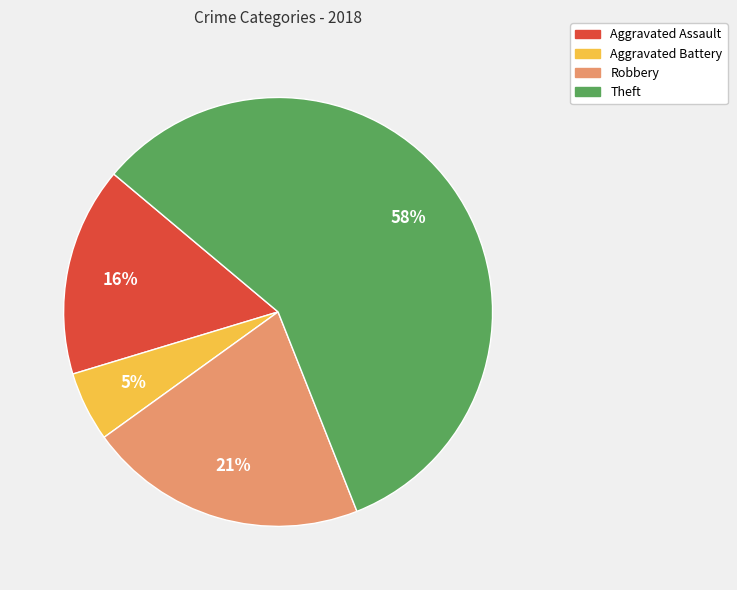

To the nearest percent, what is the average slice percentage?

25%